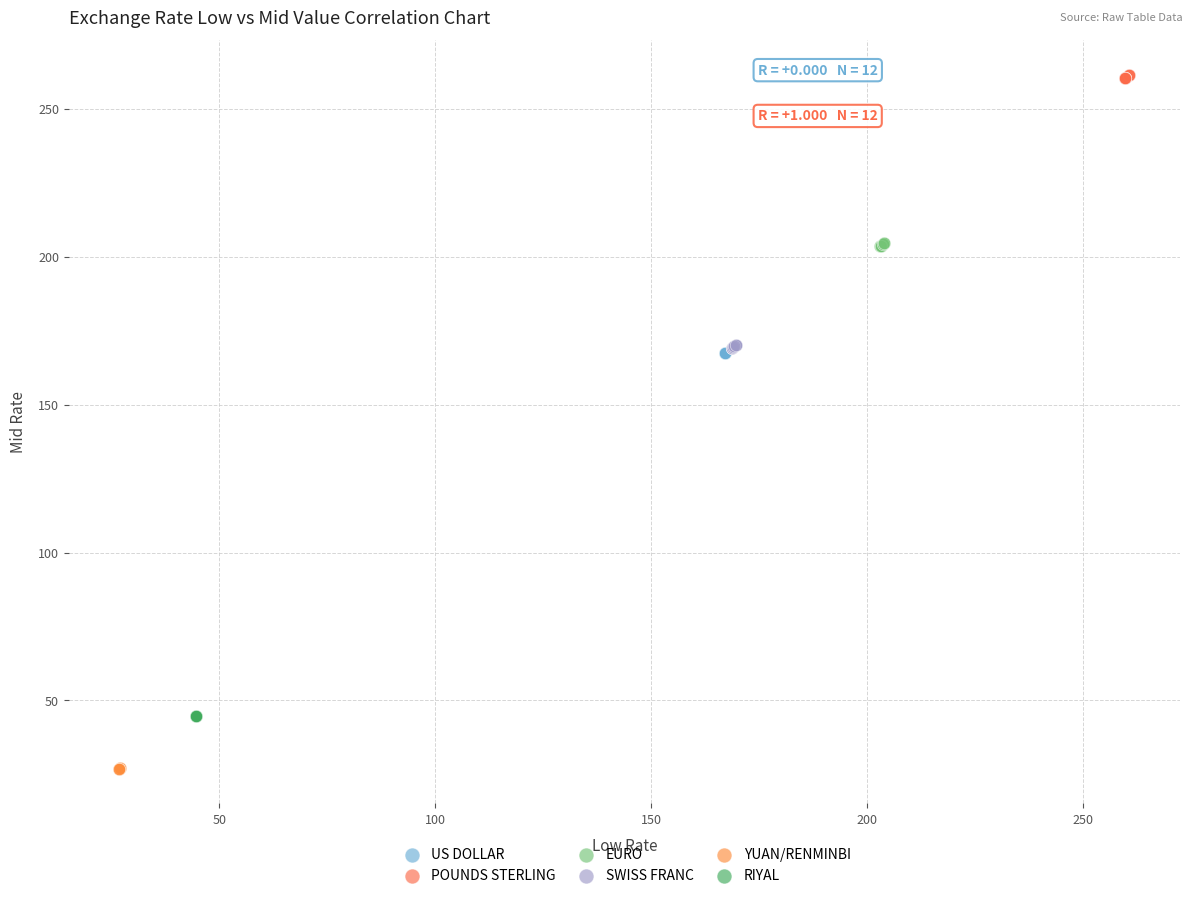

Which series contains the highest Y value?

POUNDS STERLING